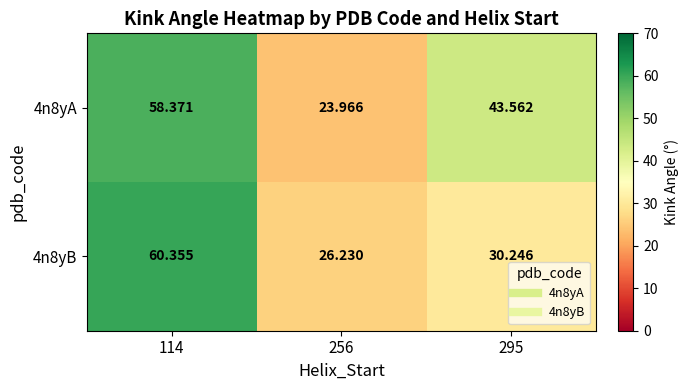

Is the value of 4n8yA at 114 greater than the value of 4n8yB at 295?

Yes